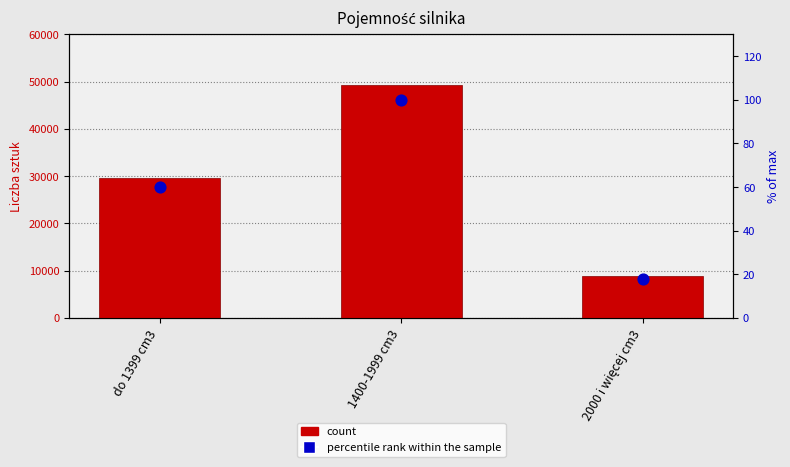

What is the total value across all series at do 1399 cm3?

29571.9